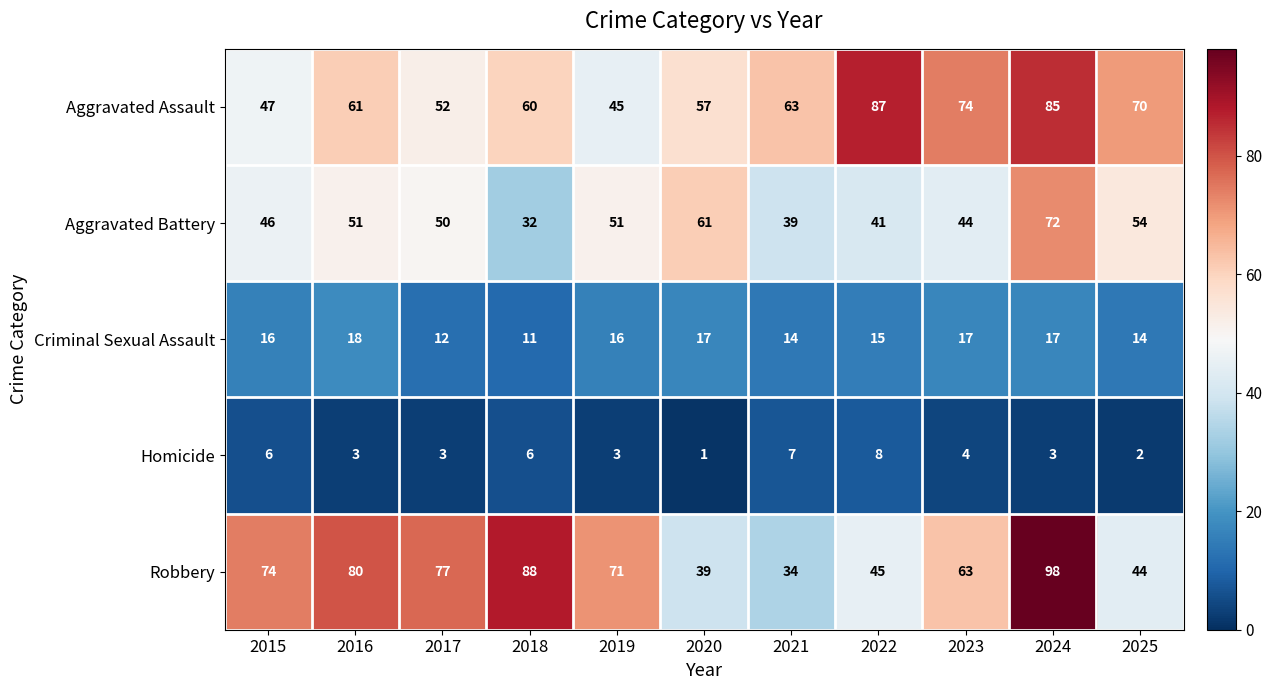

What is the highest value of the Criminal Sexual Assault series?

18